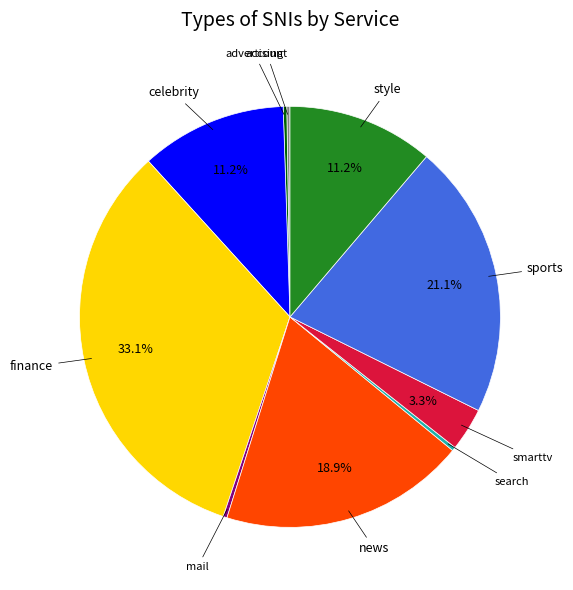

Is there any slice that represents more than half of the pie?

No